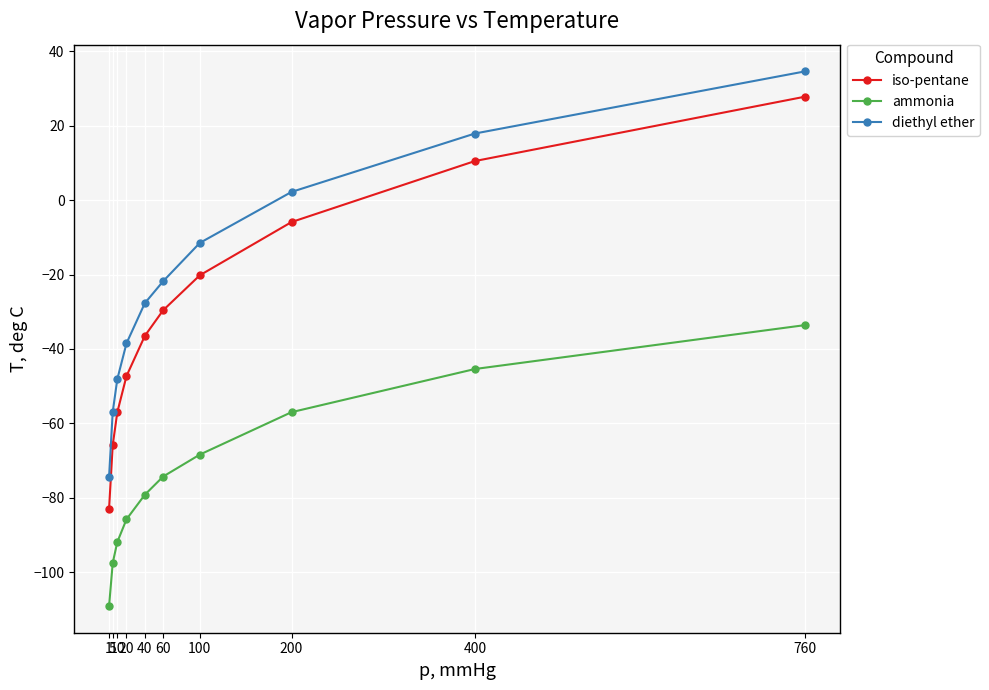

At which category is the sum across all series the highest?

760